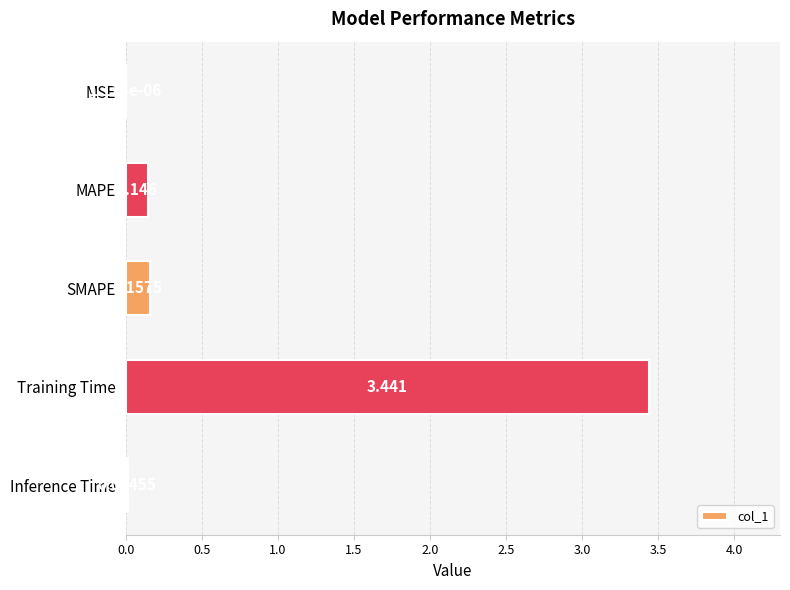

Which has a higher value, Inference Time or MSE?

Inference Time